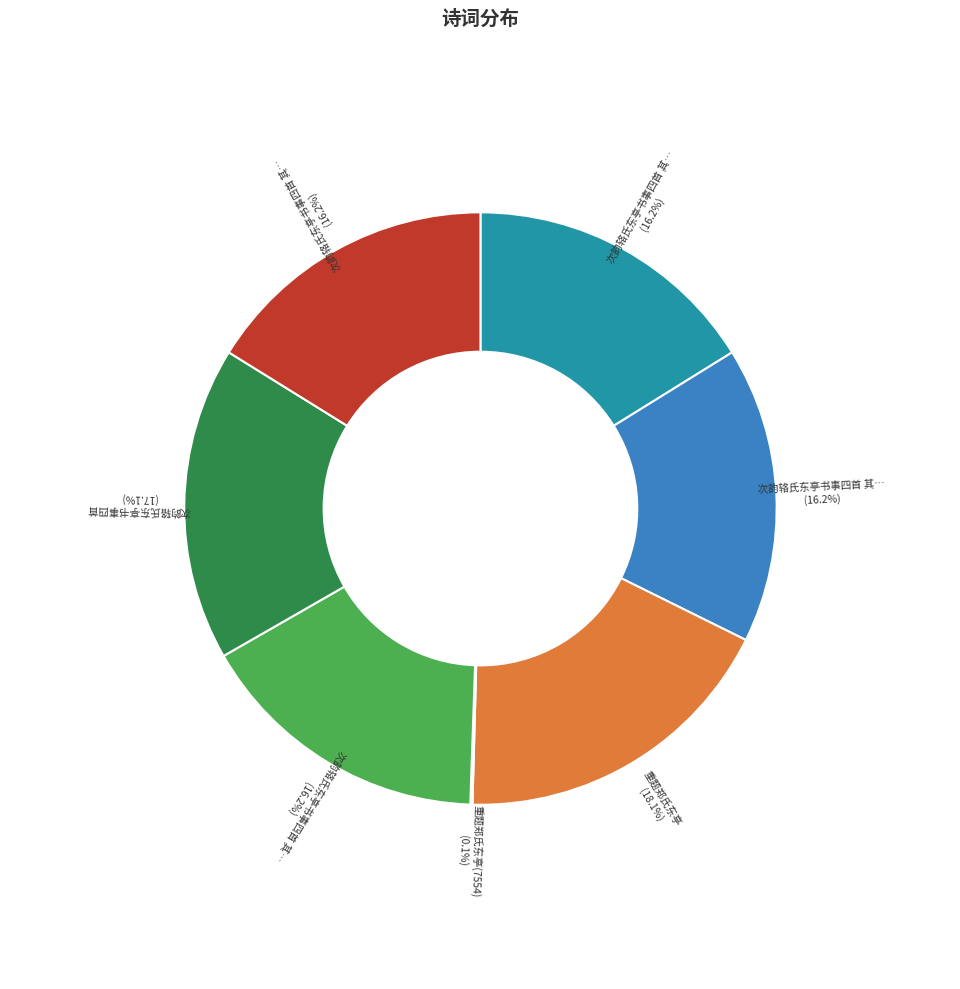

How many segments does this pie chart have?

7